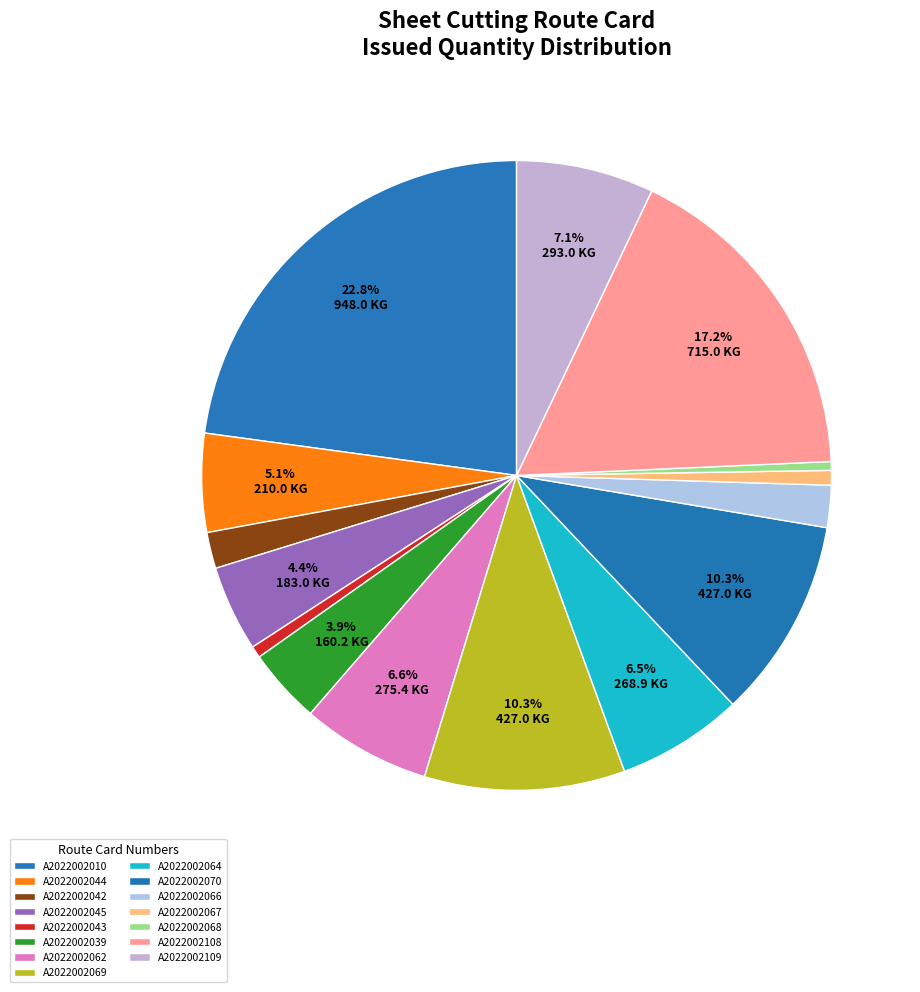

What percentage do A2022002062 and A2022002045 together represent?

11.0%